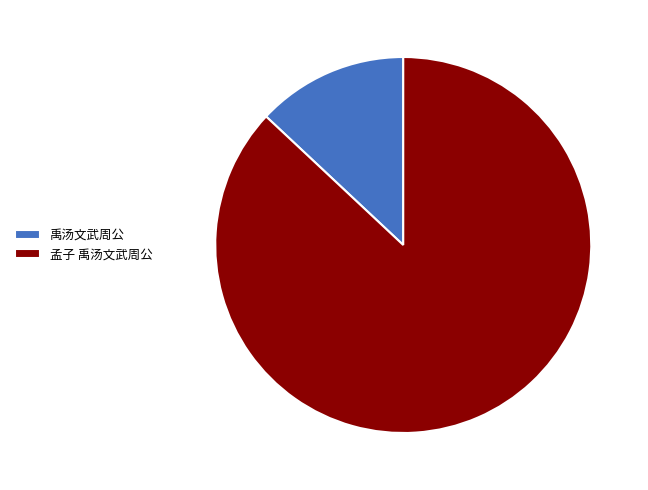

True or false: 孟子 禹汤文武周公 accounts for 79% of the total.

False